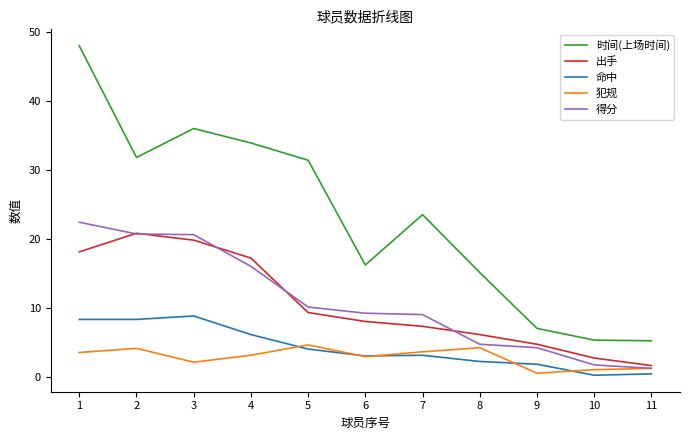

At which category is the sum across all series the highest?

1